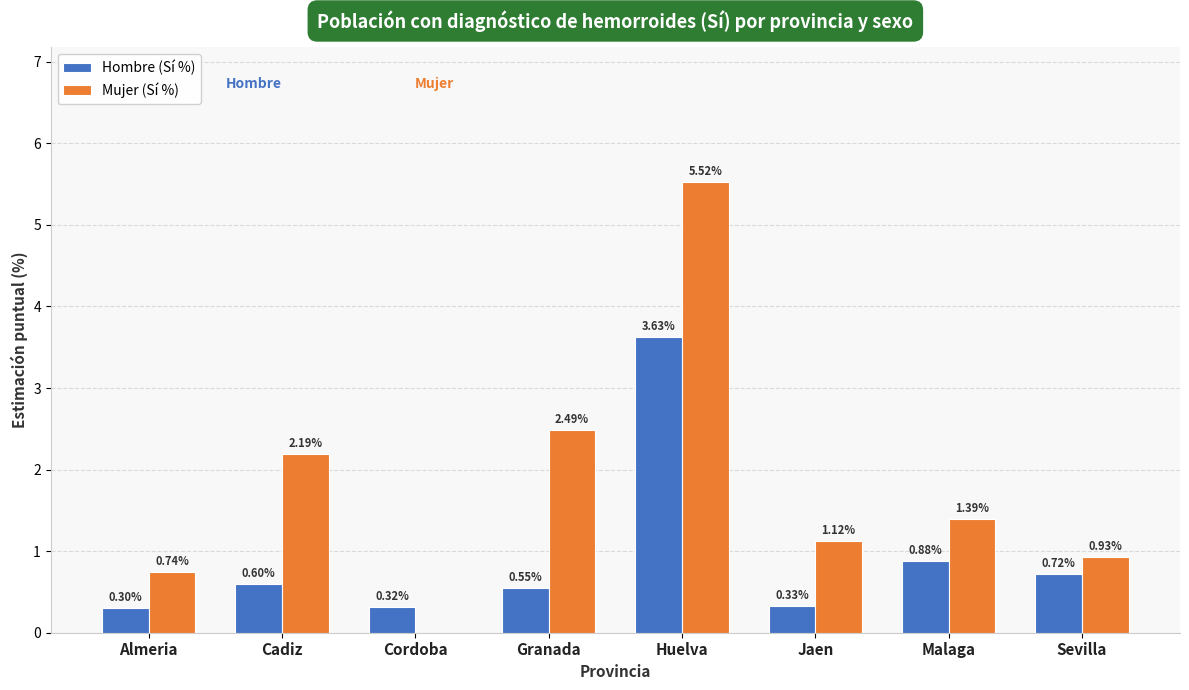

Which series has the largest range (max minus min)?

Mujer (Sí %)